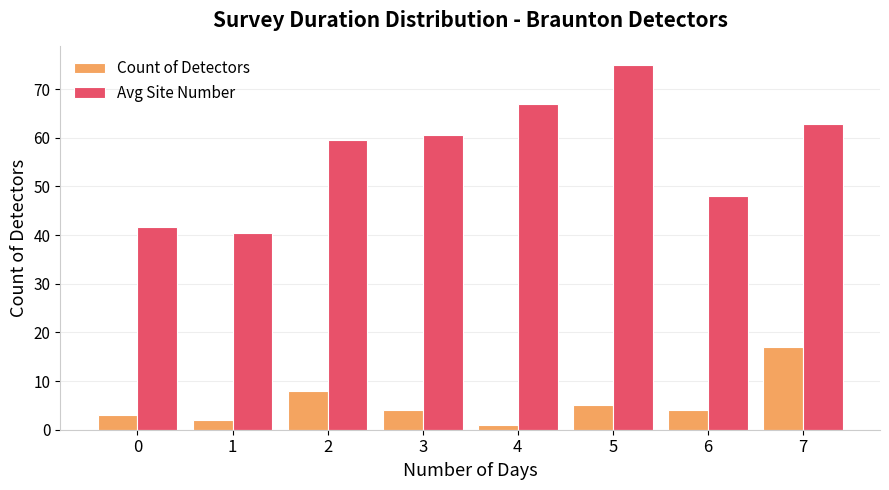

Is it true that Avg Site Number equals 19.2 at 3?

False